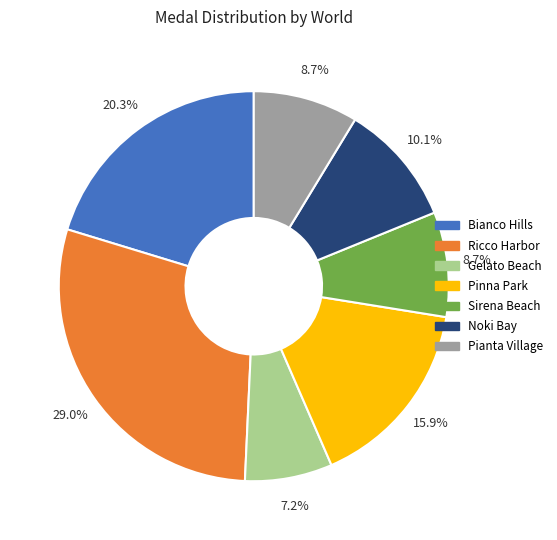

The Pianta Village slice represents 9% of the pie. True or false?

True